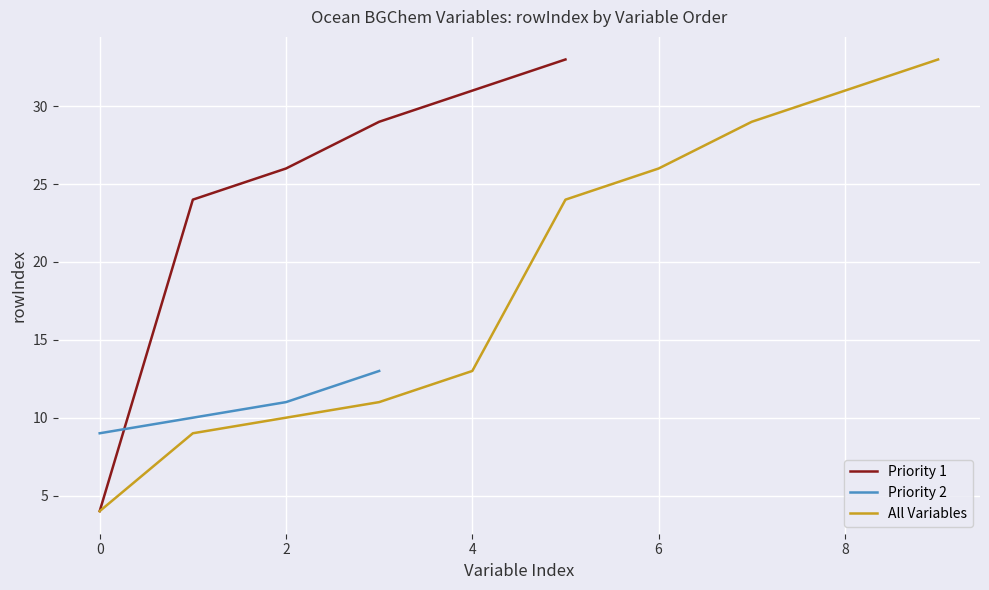

The Priority 1 series shows 2 at 0. True or false?

False